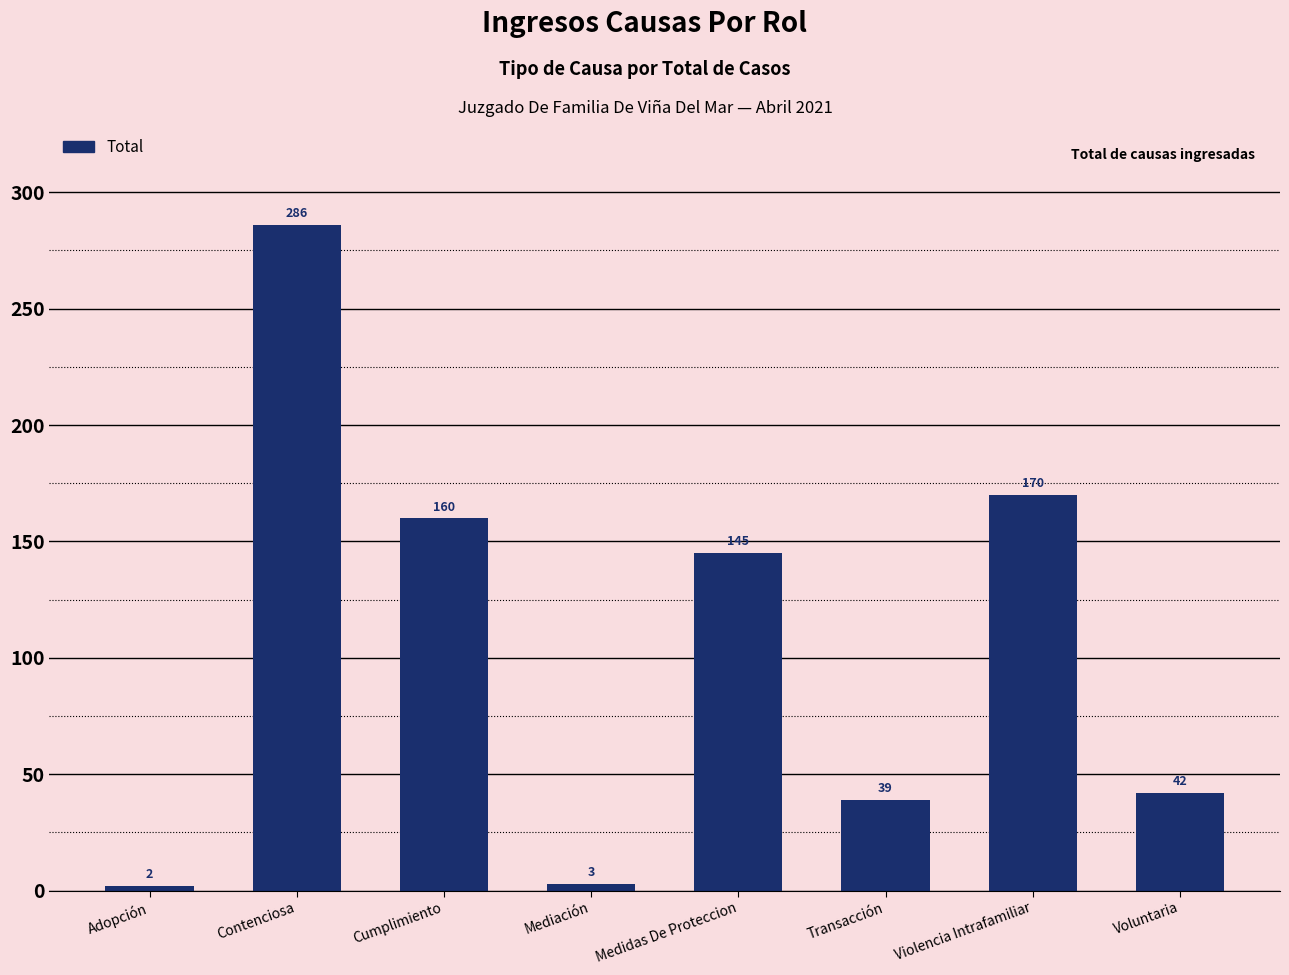

Reading left to right, what are all the values shown in this chart?

Adopción=2	Contenciosa=286	Cumplimiento=160	Mediación=3	Medidas De Proteccion=145	Transacción=39	Violencia Intrafamiliar=170	Voluntaria=42